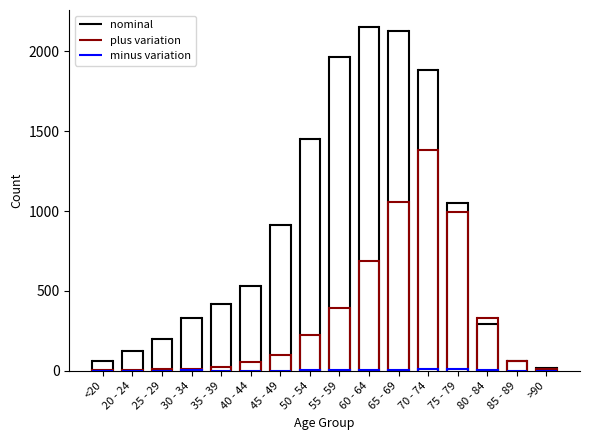

What is the value of the nominal point at the 1st from the left?

62